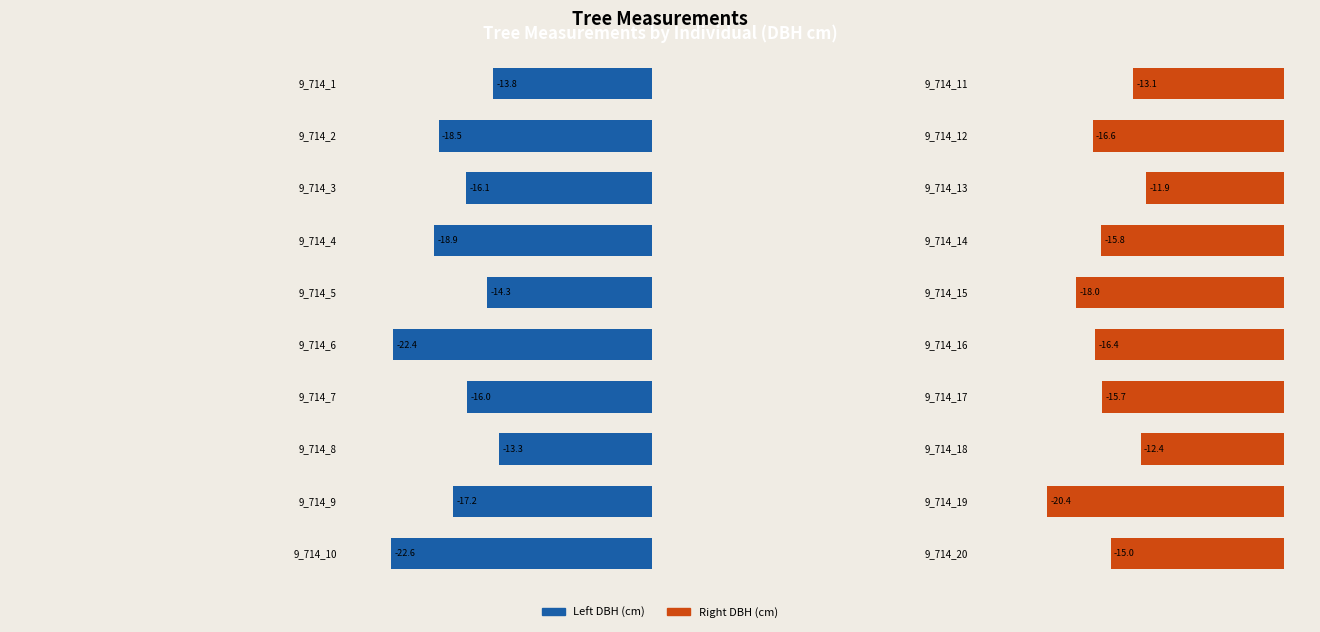

Is it true that the value at 8 is -6.7?

False